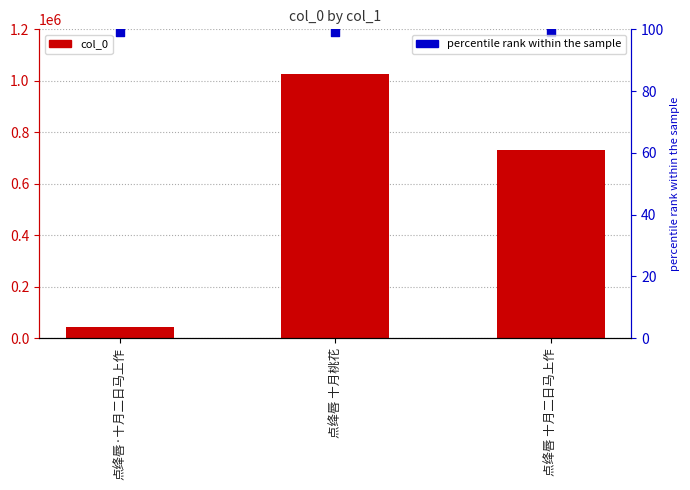

Which series has the largest total across all categories?

col_0